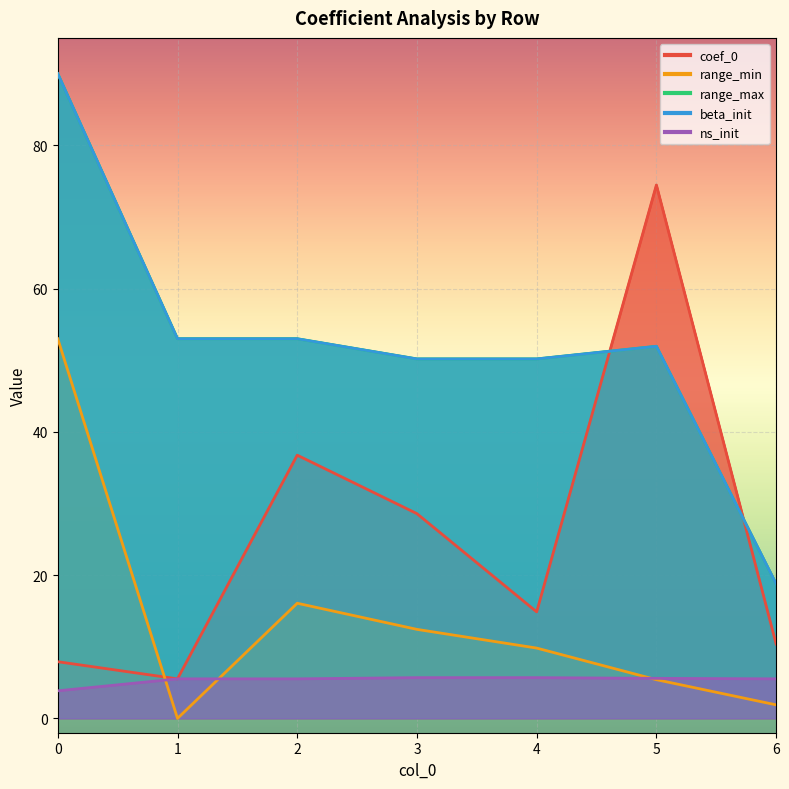

What is the spread (max minus min) of values at 0?

86.2